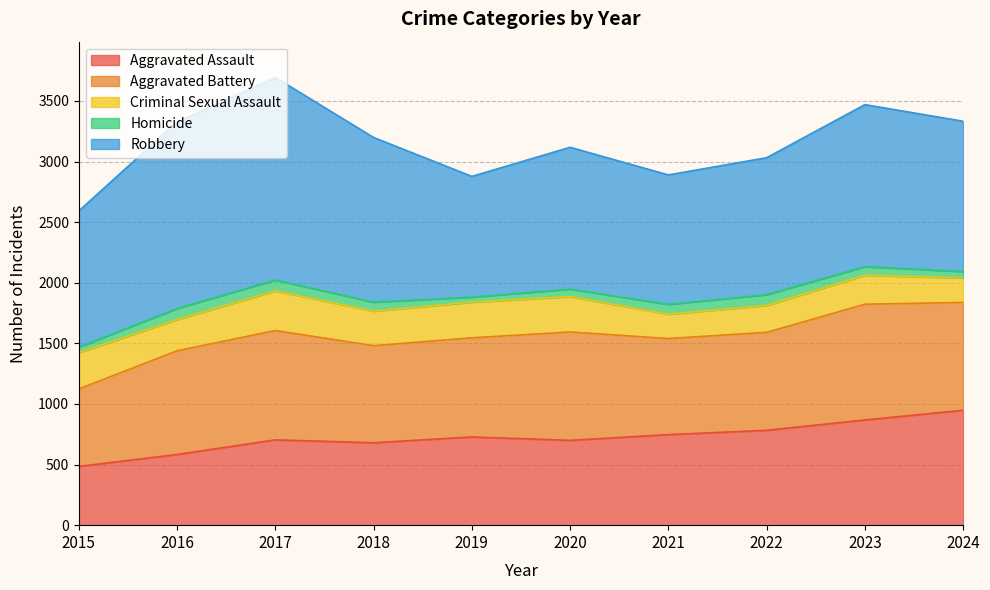

Which category has the lowest value in the Aggravated Assault series?

2015